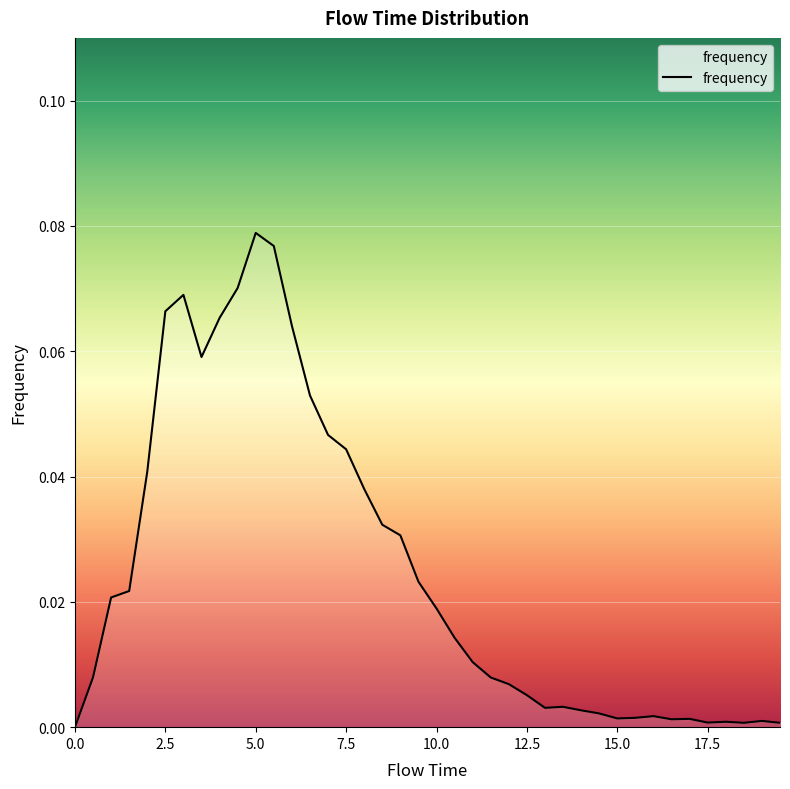

How many series are shown in this chart?

1